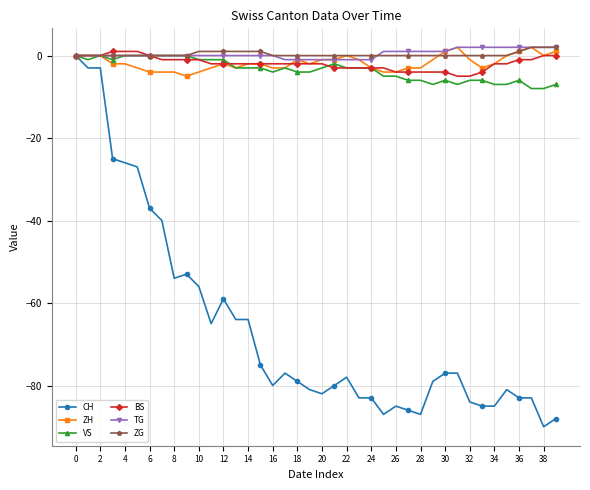

How many values in CH are below zero?

39